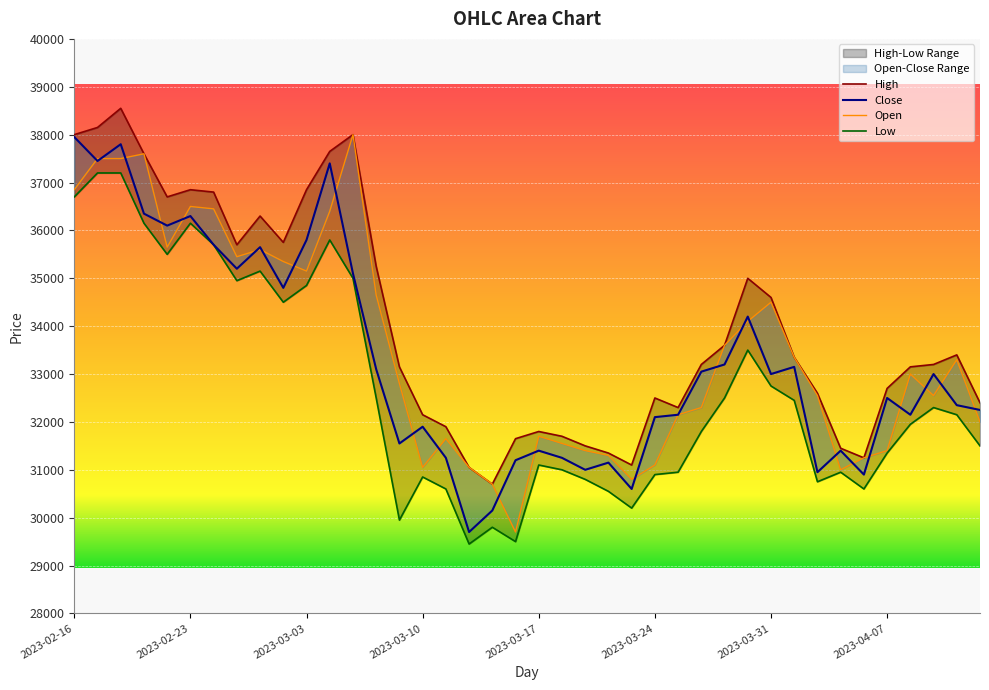

What is the value of the Close point at the 21st from the left?

31400